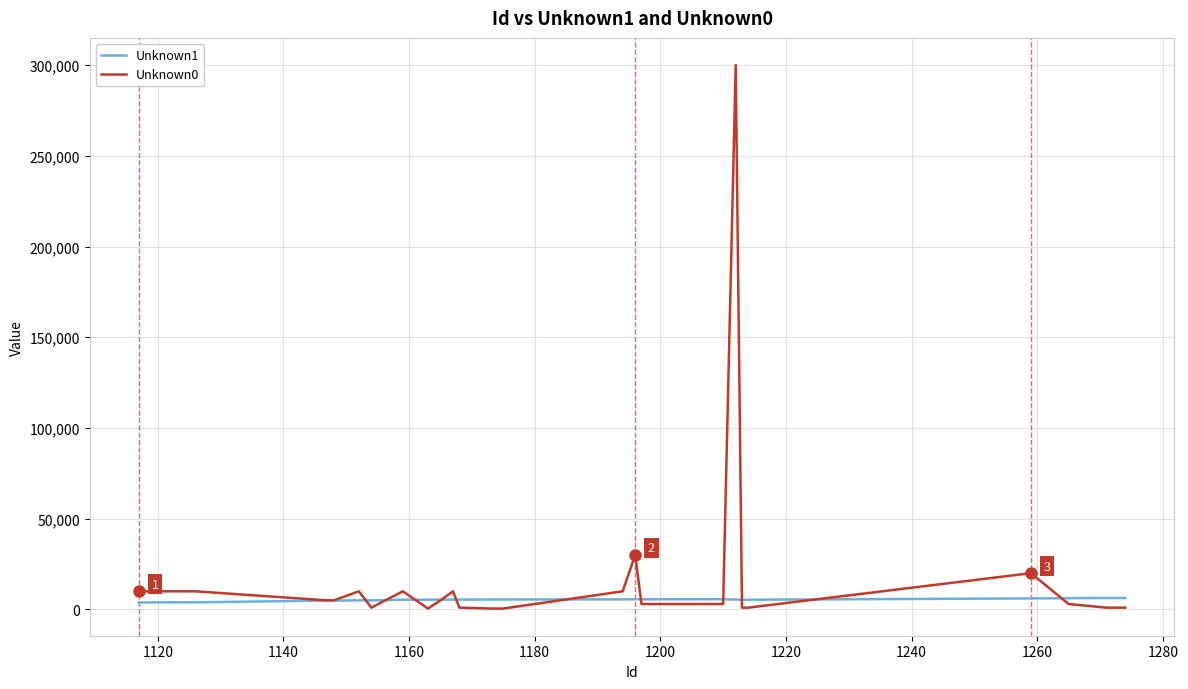

Which series has the largest range (max minus min)?

Unknown0